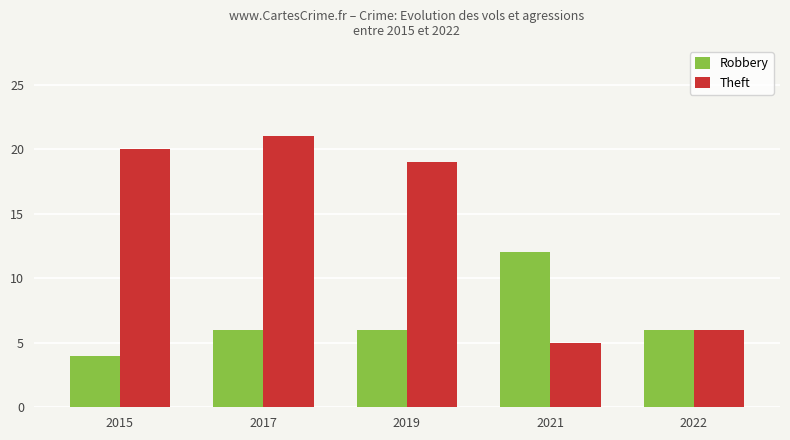

Does the chart contain any negative values?

No